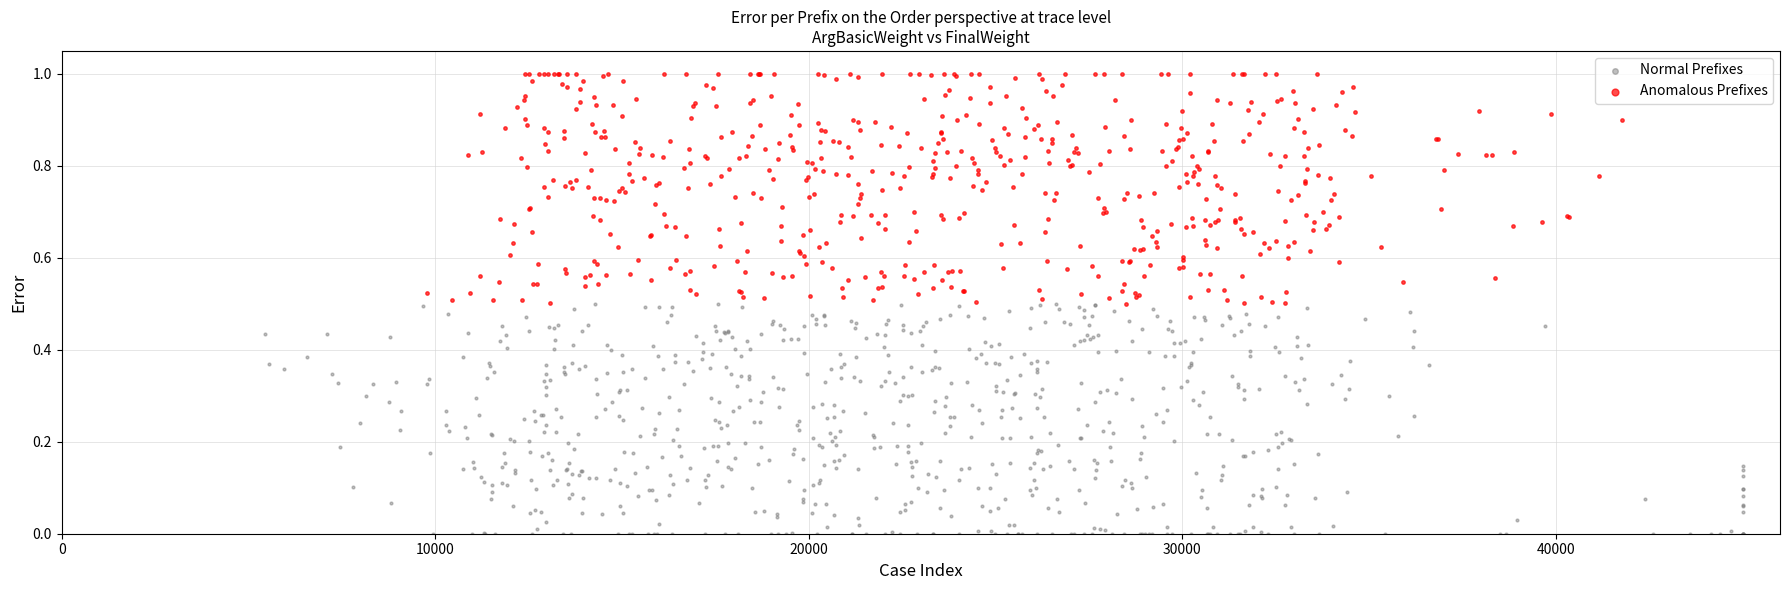

Which series reaches the maximum Y coordinate?

Anomalous Prefixes